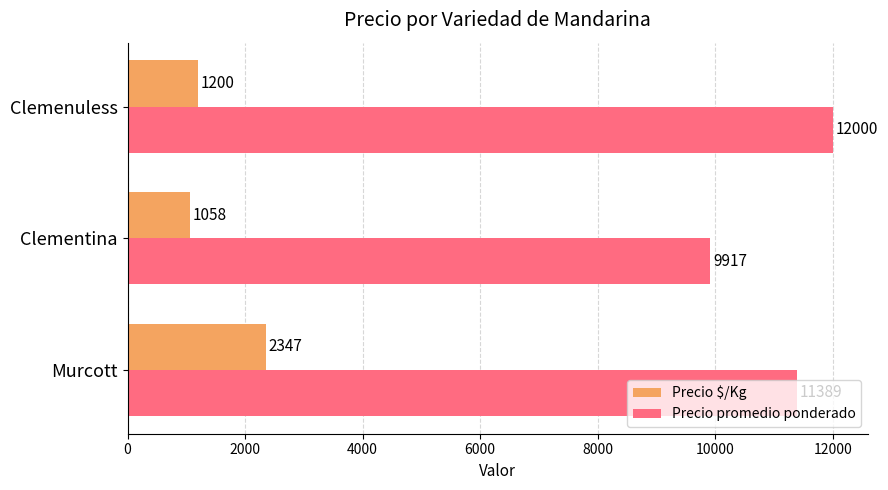

True or false: Precio promedio ponderado has a value of 11389 at Murcott.

True